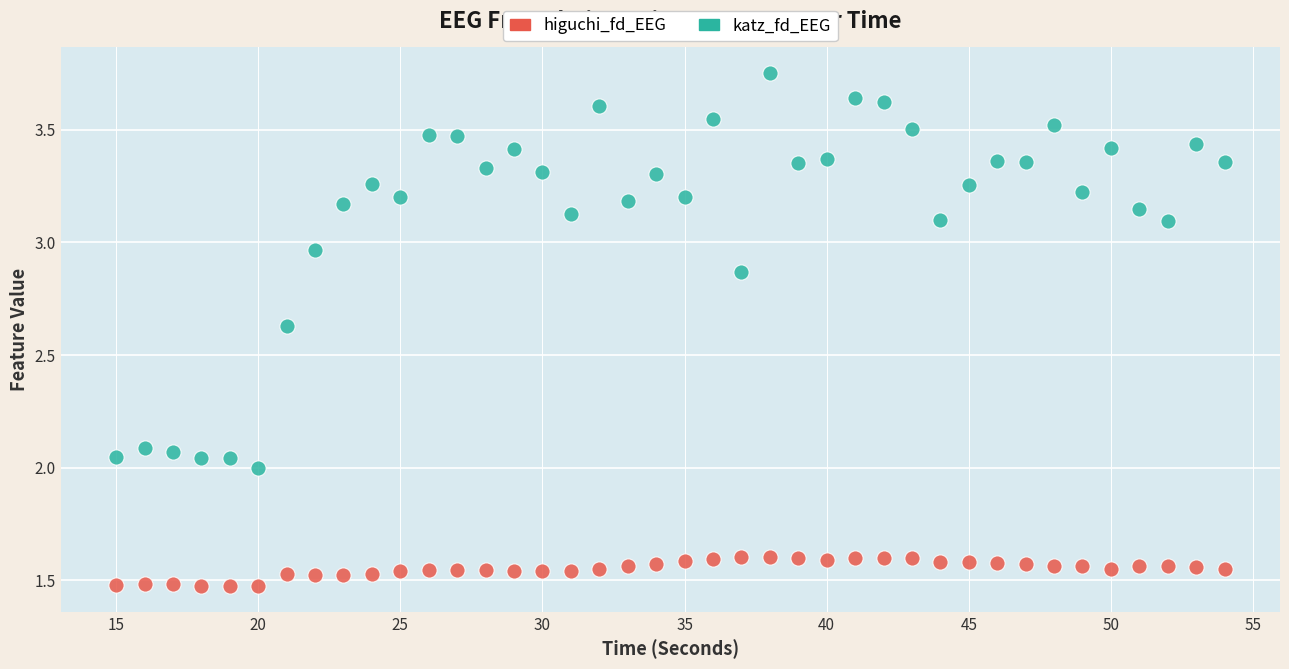

What are all the series names shown in the legend?

higuchi_fd_EEG, katz_fd_EEG